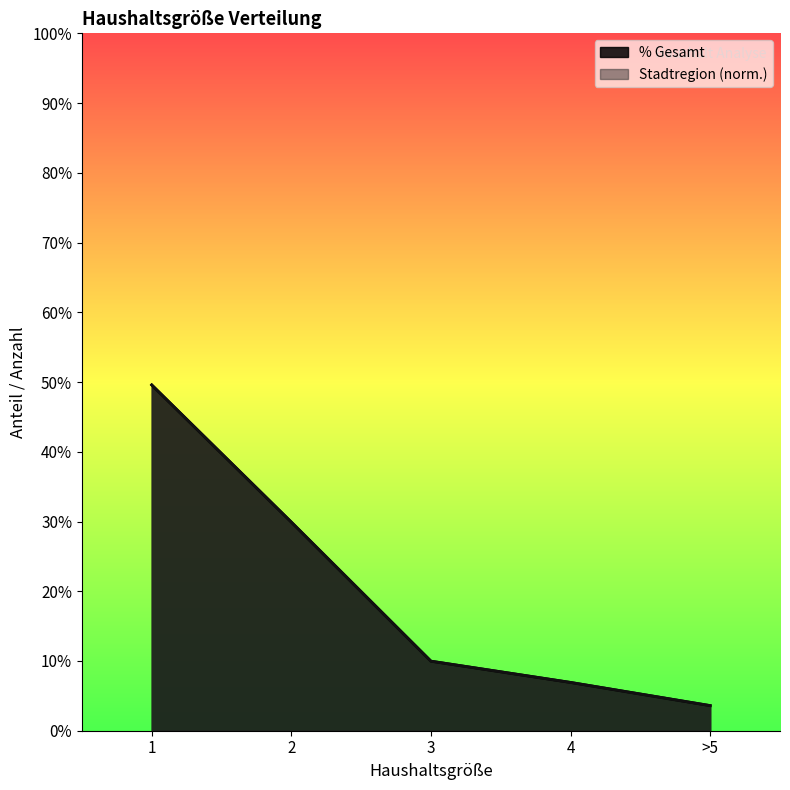

Between >5 and 4, which is larger?

4